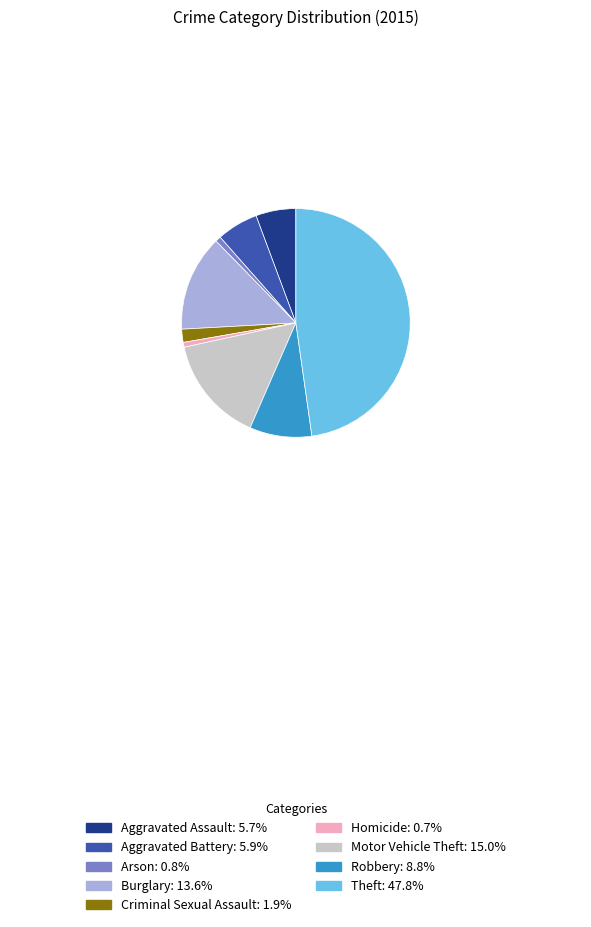

Count the number of slices in the pie.

9